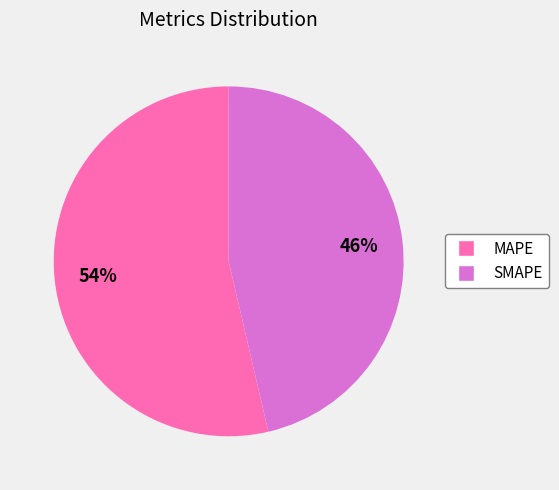

Count the number of slices in the pie.

2